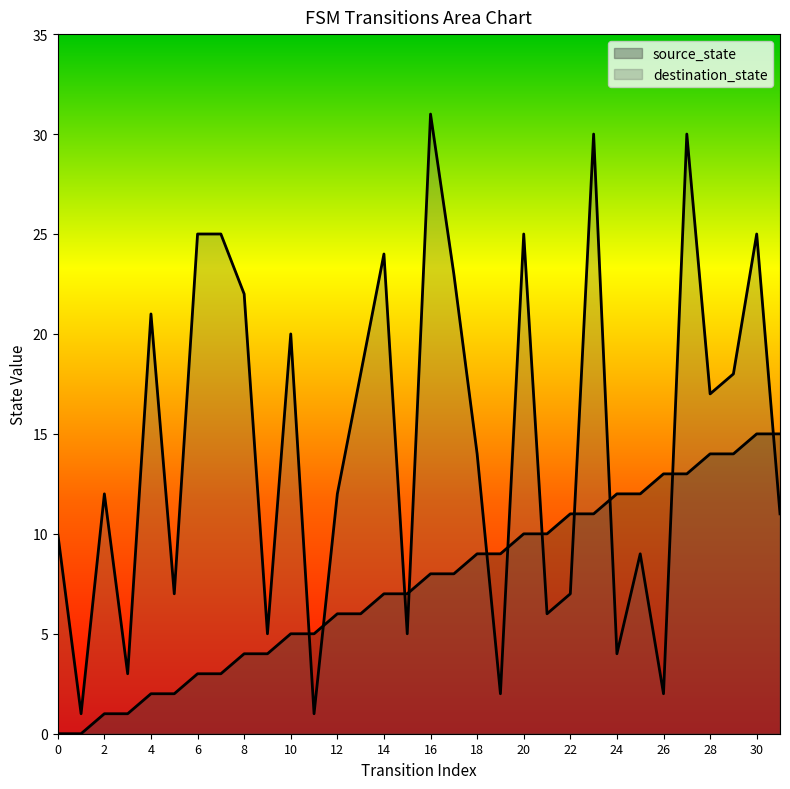

Which has a higher value, 5 or 1?

5